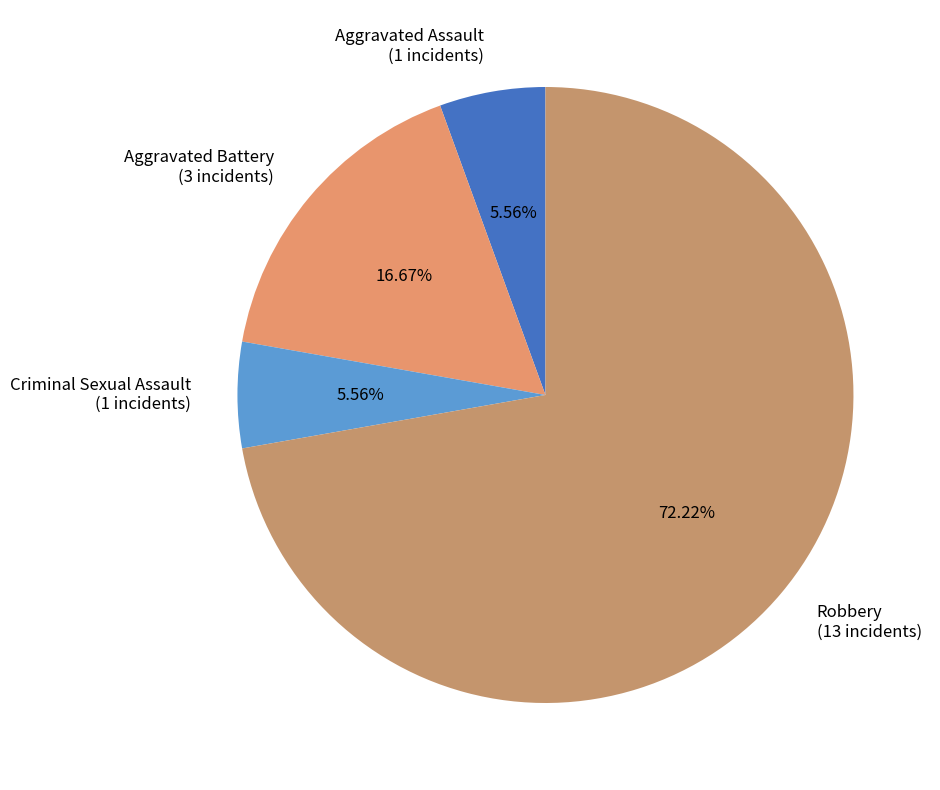

Is there a majority slice in this chart?

Yes